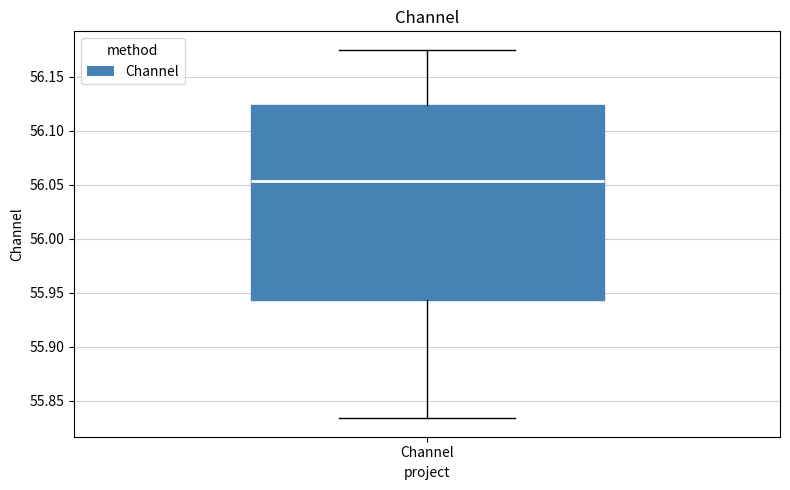

Read this box plot against the y-axis: the position of the median line, the range covered by the box, and the ends of both whiskers. The values are not printed on the chart, so give them approximately, as read against the axis.

median 56.055, box 55.945 to 56.125, whiskers 55.835 to 56.175